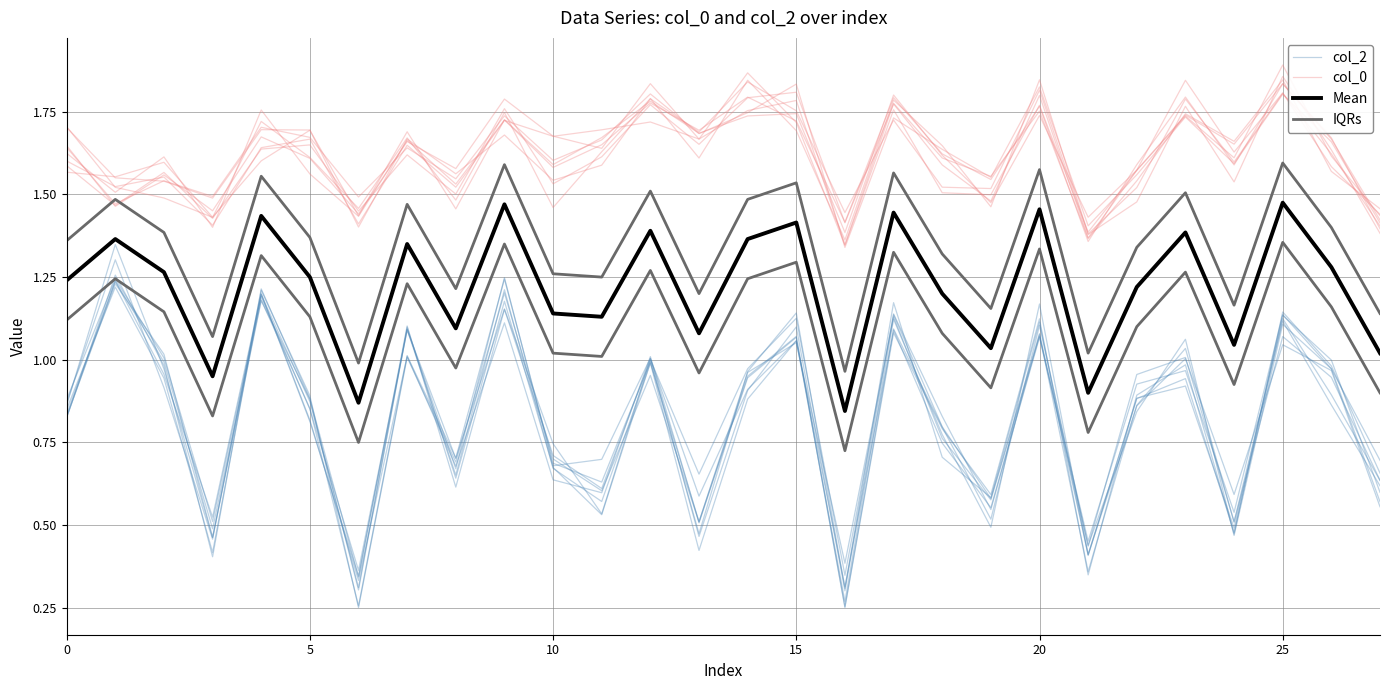

What is the average value of the Mean series?

1.2